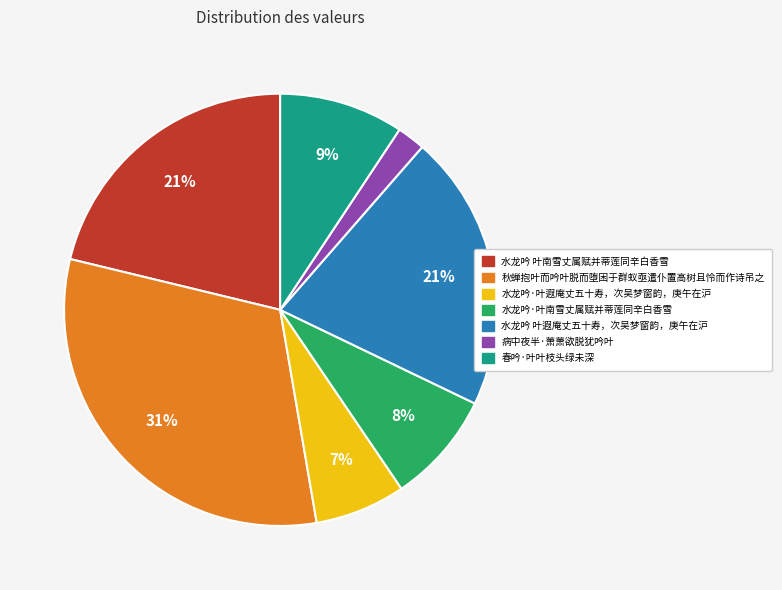

The 秋蝉抱叶而吟叶脱而堕困于群蚁亟遣仆置高树且怜而作诗吊之 slice represents 39% of the pie. True or false?

False